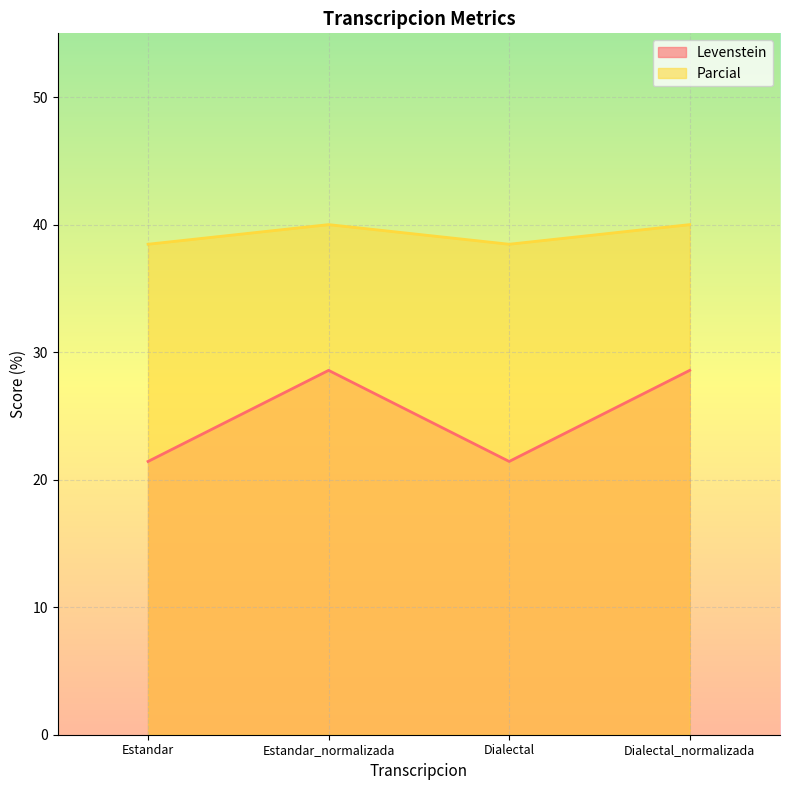

Which has a higher value, Estandar_normalizada or Estandar?

Estandar_normalizada